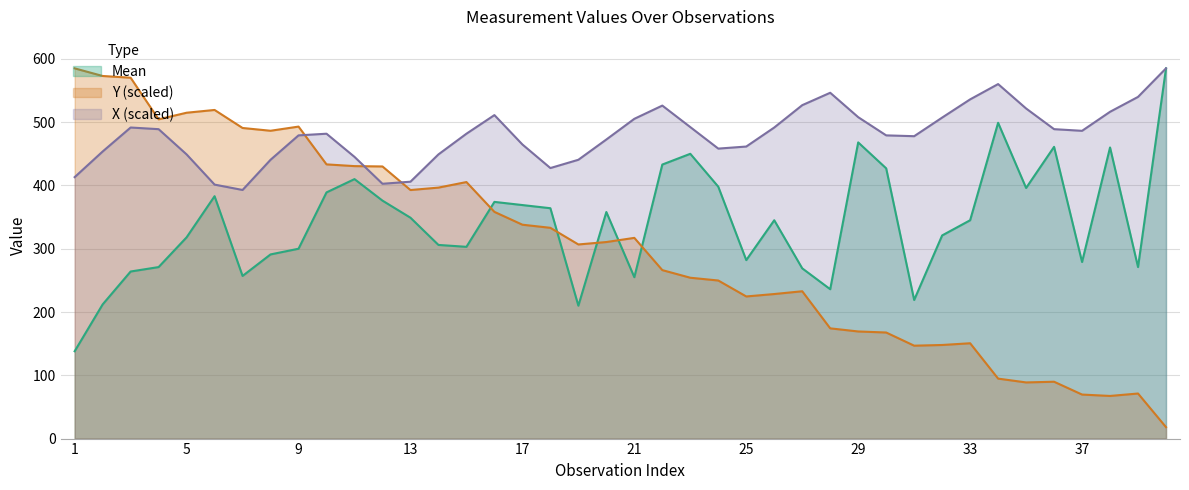

Reading left to right, what are all the values shown in this chart?

Mean: 138.0	212.0	264.0	271.0	318.0	383.0	257.0	291.0	300.0	389.0	410.0	376.0	349.0	306.0	303.0	374.0	369.0	364.0	210.0	358.0	255.0	433.0	450.0	398.0	282.0	345.0	269.0	236.0	468.0	427.0	219.0	321.0	345.0	499.0	396.0	461.0	279.0	460.0	271.0	585.0
Y: 585.0	572.9	570.2	504.5	514.9	519.3	490.8	486.4	493.0	433.3	430.5	430.0	392.7	396.6	405.3	358.2	338.0	333.0	306.7	310.6	317.1	266.2	254.2	249.8	224.6	228.4	232.8	174.2	169.3	167.6	146.8	147.9	150.6	94.8	88.7	89.8	69.6	67.4	71.2	18.1
X: 413.1	453.6	491.5	488.9	449.0	401.3	392.8	440.5	479.1	481.7	445.1	402.6	405.9	449.0	481.7	511.1	464.7	427.5	440.5	472.6	505.3	526.2	492.2	458.2	461.5	491.5	526.8	546.4	507.9	479.1	477.8	507.2	536.0	560.2	521.6	488.9	486.3	516.4	539.9	585.0